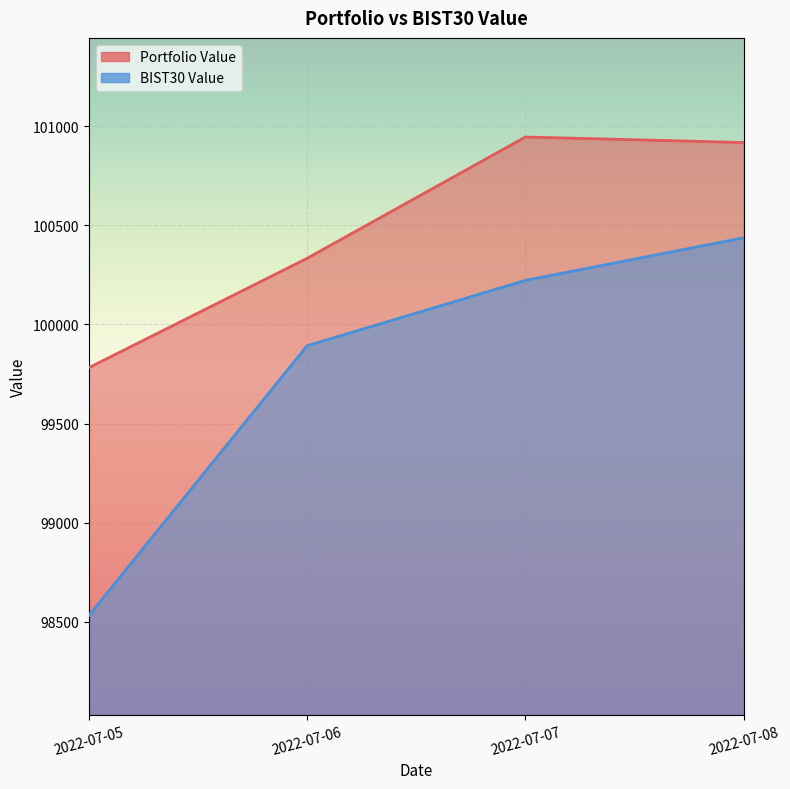

The value of Portfolio Value at 2022-07-05 is 27251.8. True or false?

False